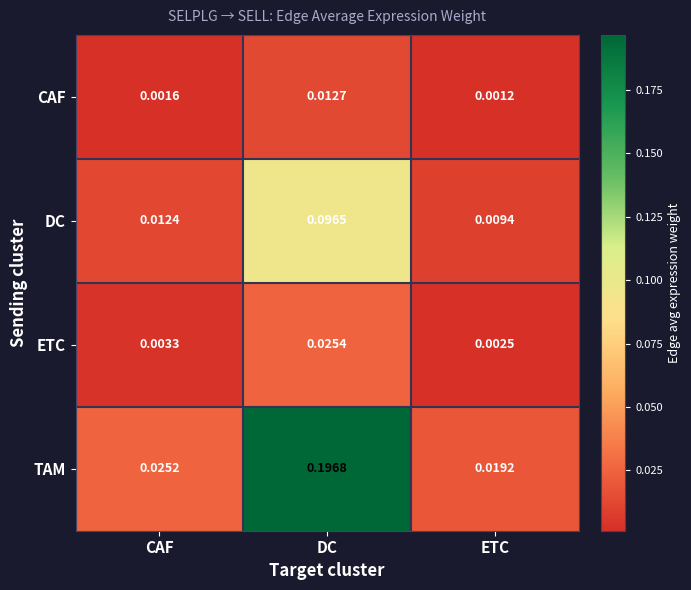

At which label is DC closest to 0?

ETC